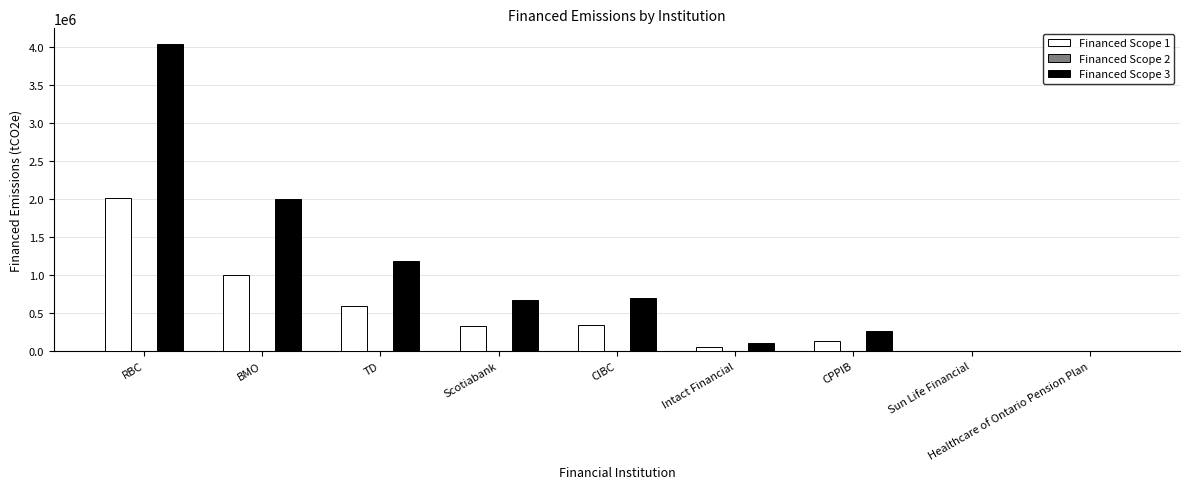

Is it true that Financed Scope 3 equals 2003031.0 at BMO?

True